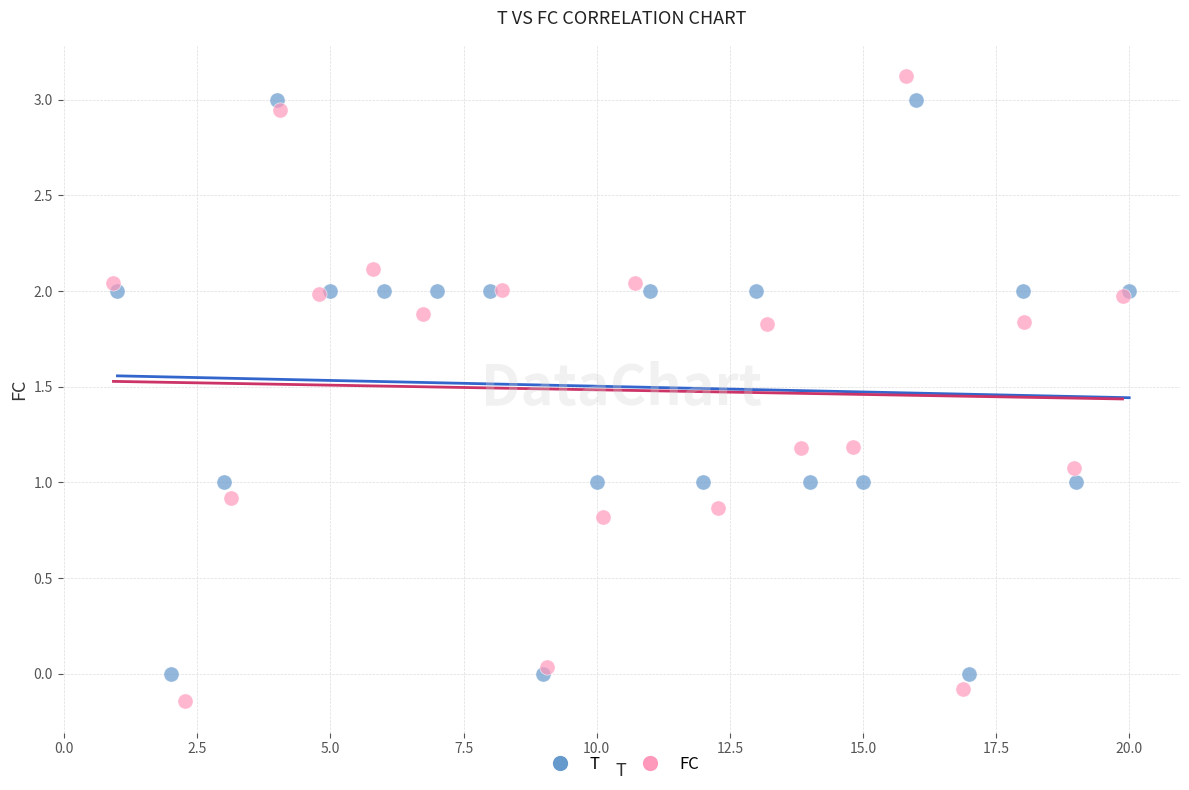

Which series reaches the maximum Y coordinate?

FC